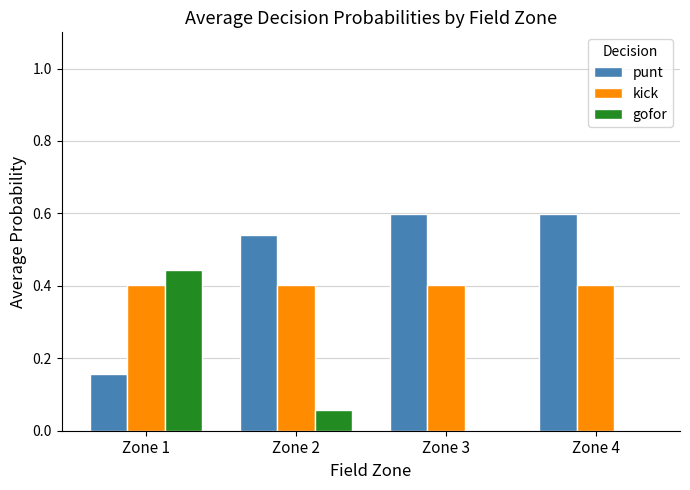

Is it true that gofor equals 0.0 at Zone 3?

True